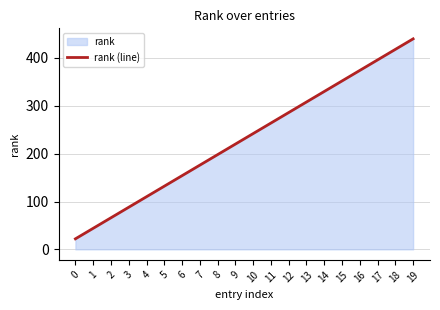

What is the sum of all values?

4620